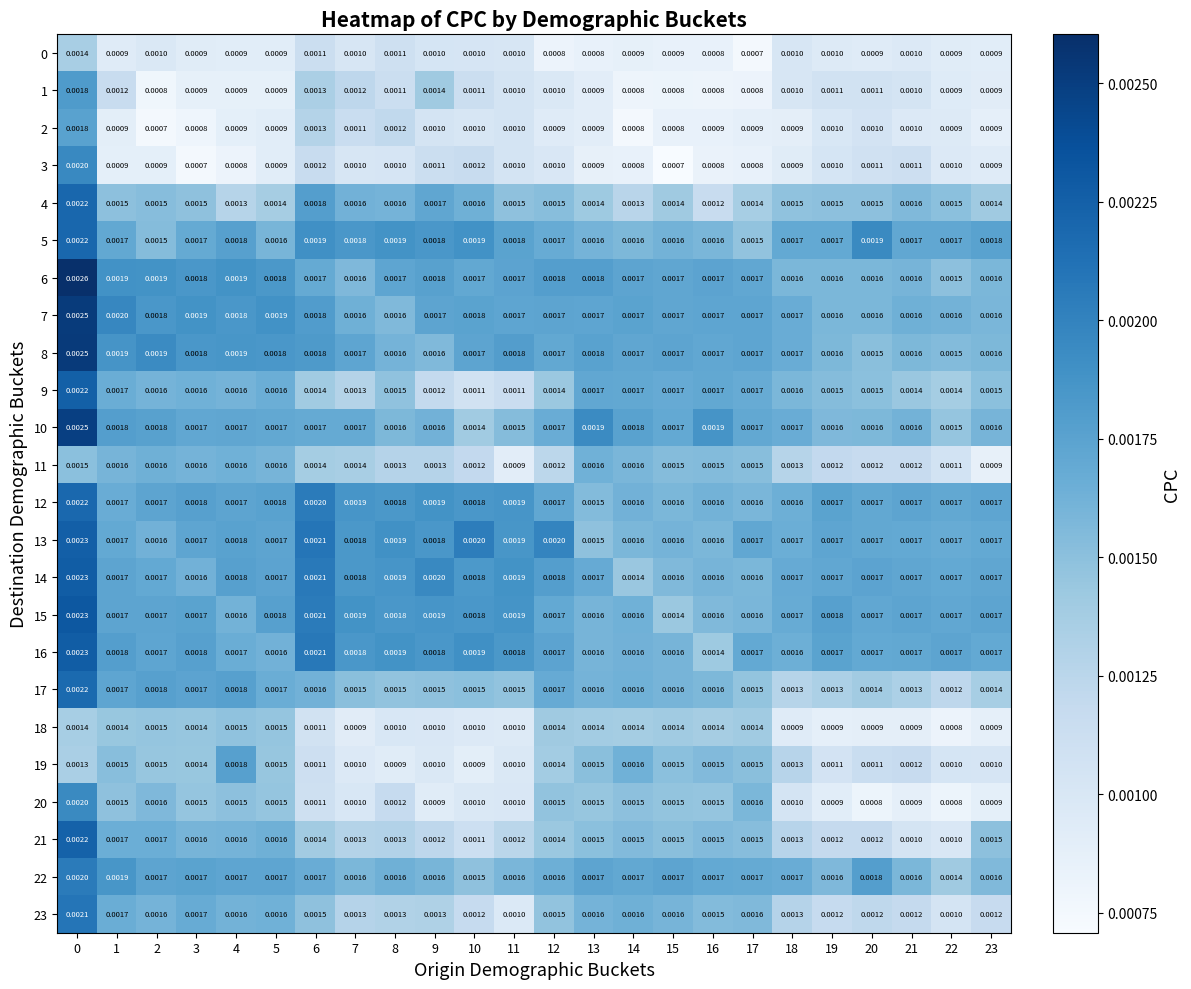

Is the value of 8 at 11 greater than the value of 10 at 20?

Yes